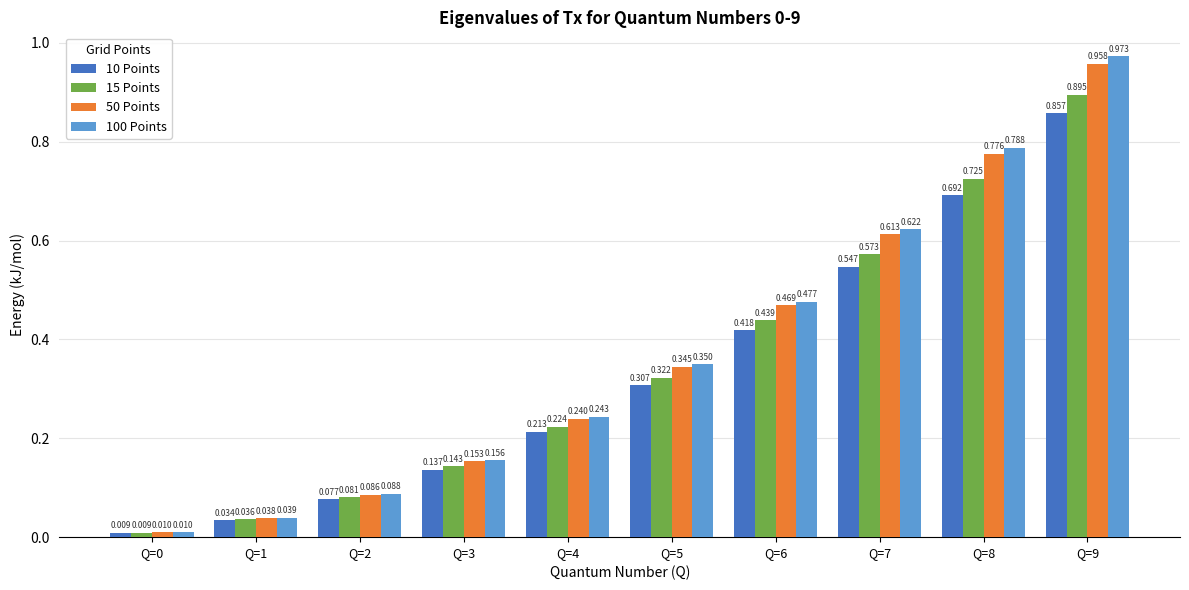

Does the chart contain stacked bars?

No